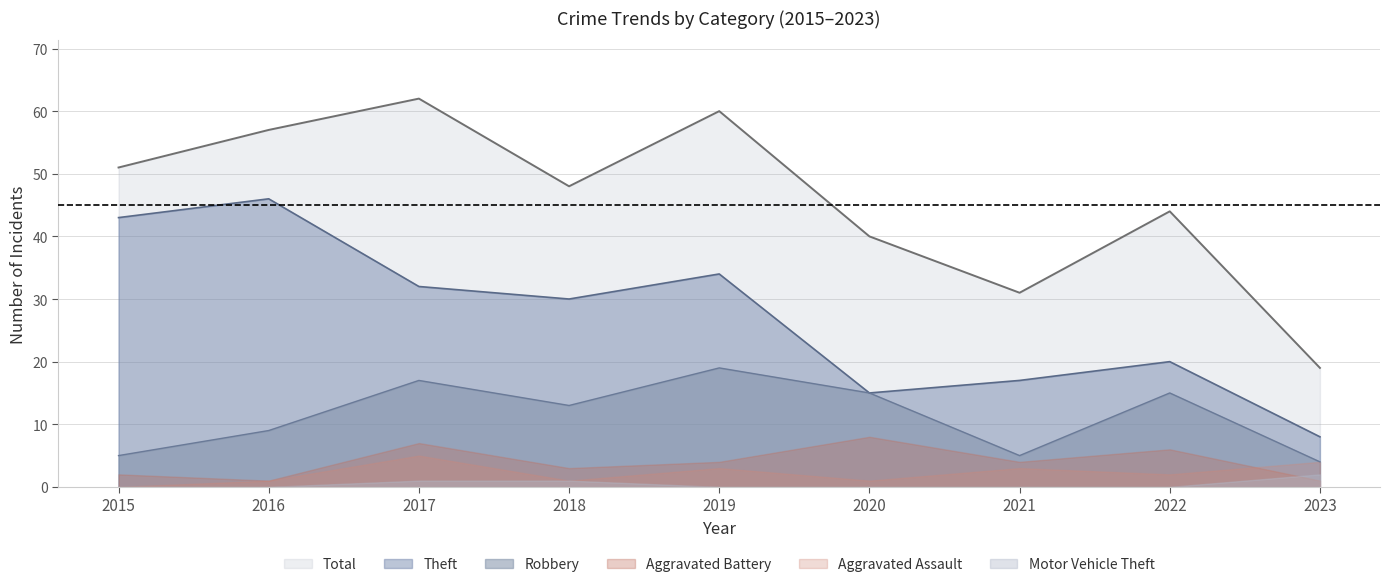

At which label does Theft reach its minimum?

2023